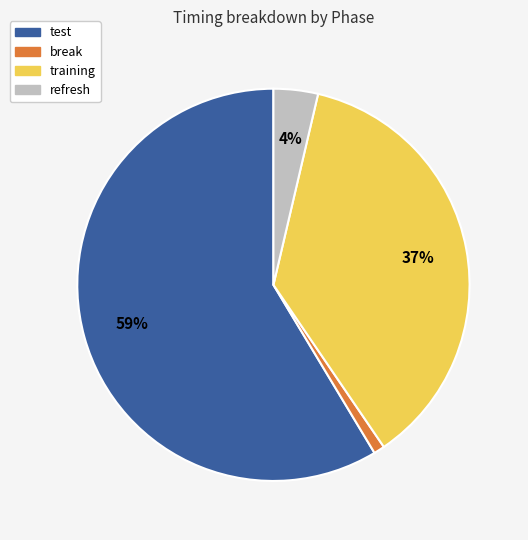

To the nearest percent, what is the average slice percentage?

25%